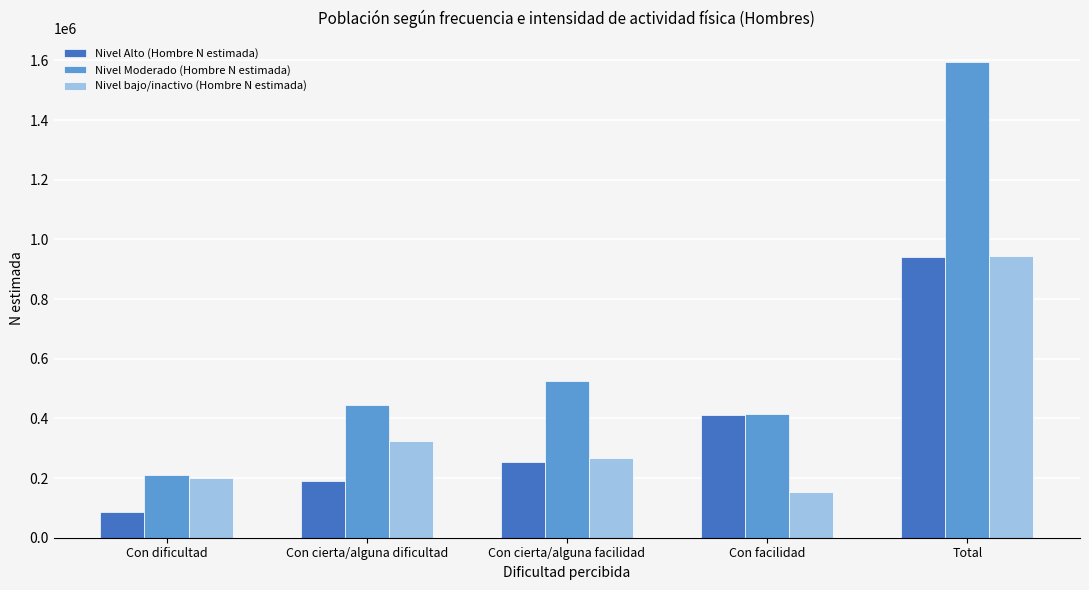

Which series has the largest total across all categories?

Nivel Moderado (Hombre N estimada)